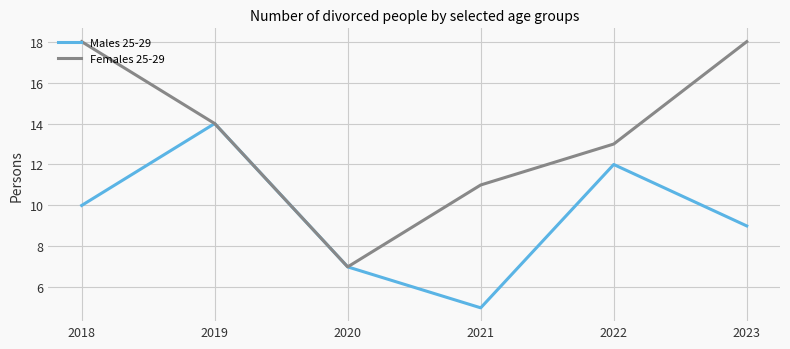

Which category has the lowest value across all series?

2021